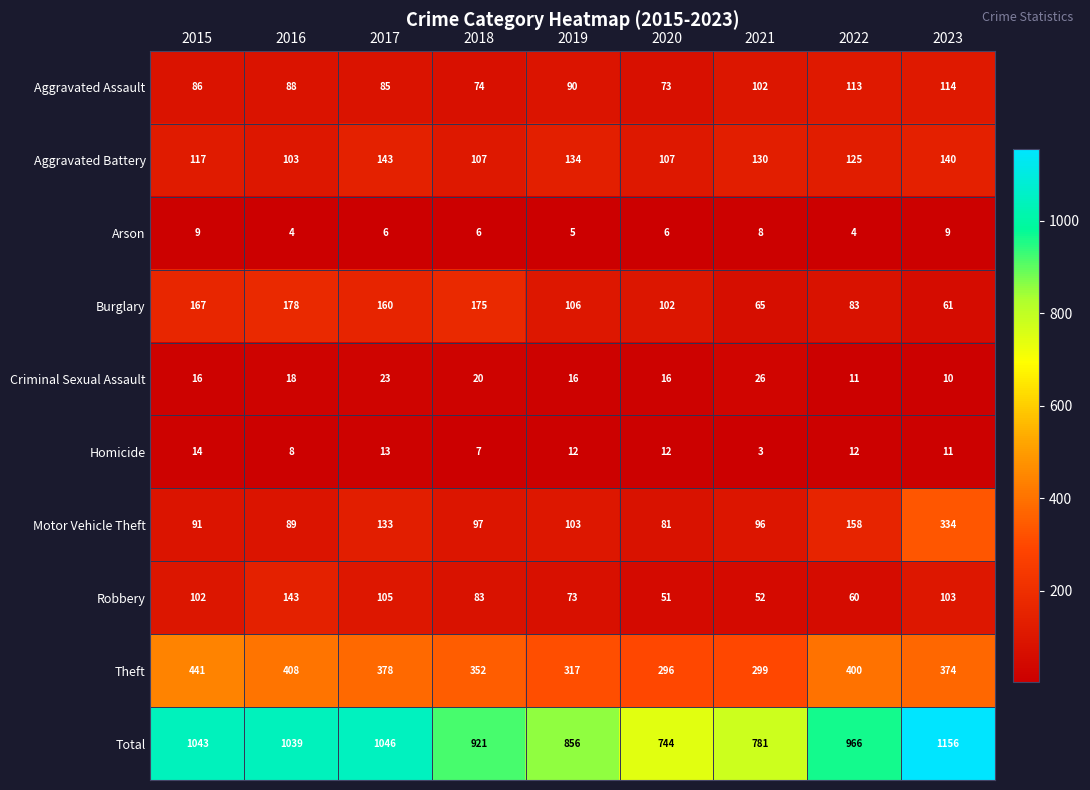

What is the maximum value shown in the chart?

1156